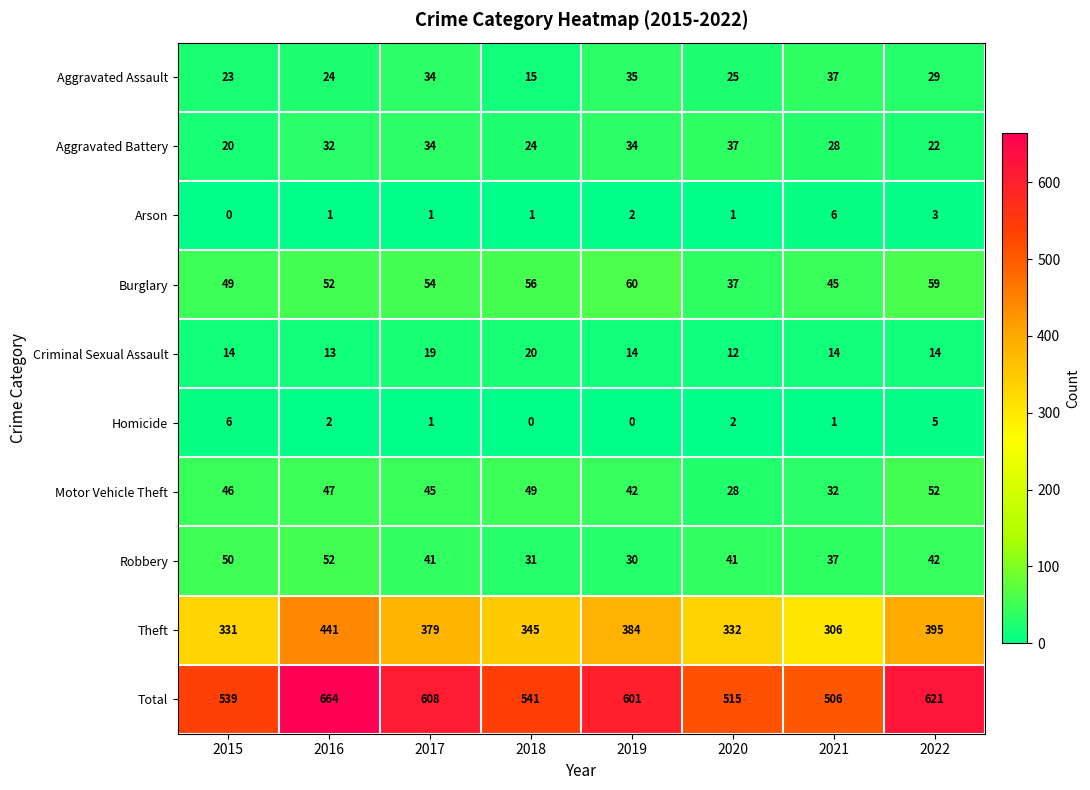

Between 2018 and 2021, which series saw the biggest shift?

Theft